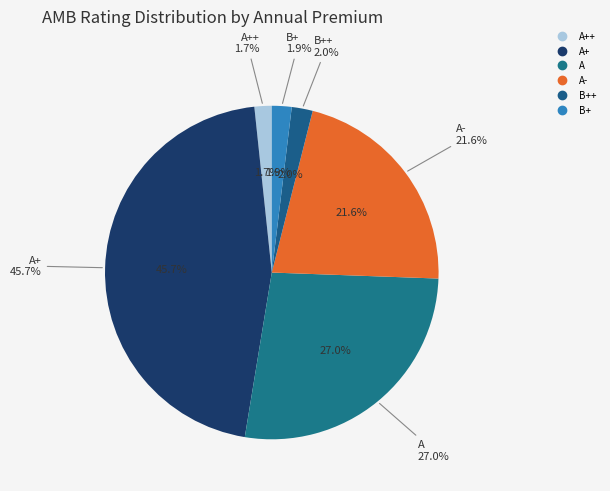

Is it true that B++ is 2% of the pie?

True